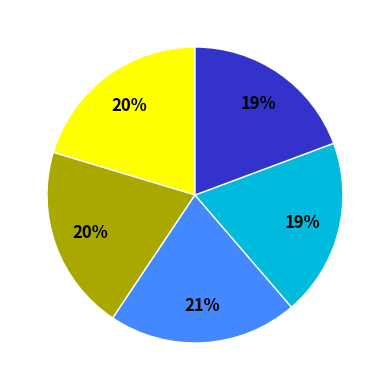

To the nearest percent, what is the average slice percentage?

20%